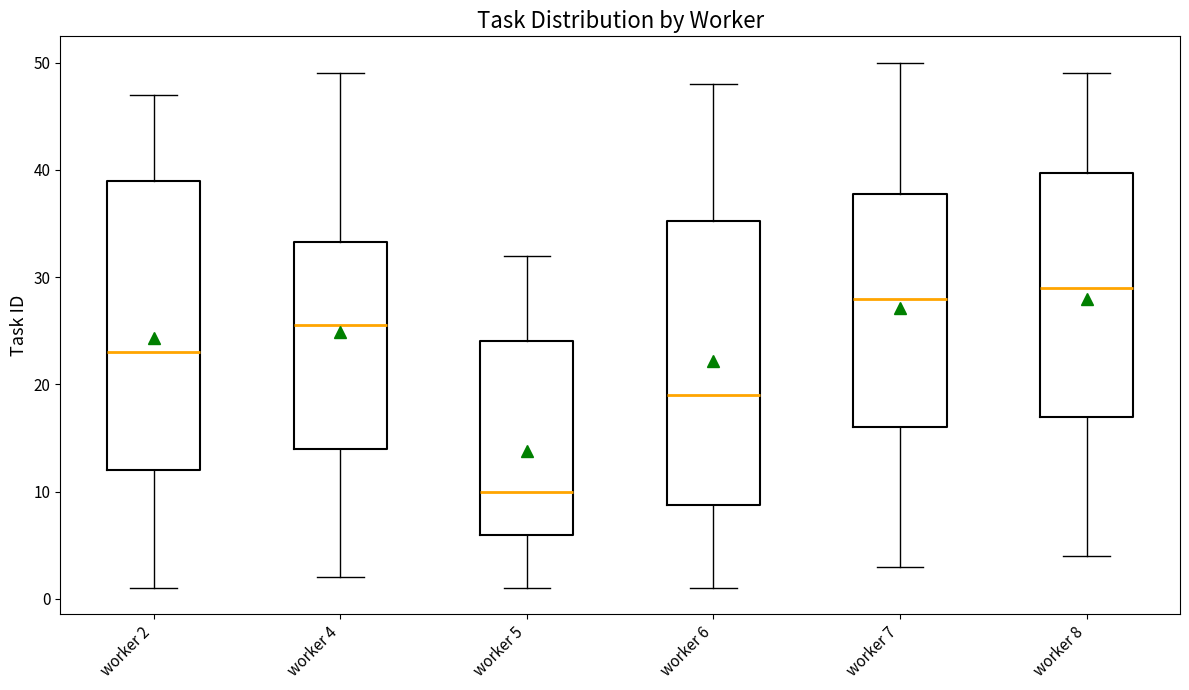

Where is the lower edge of the box for worker 5 on the y-axis? The values are not printed on the chart, so give them approximately, as read against the axis.

6